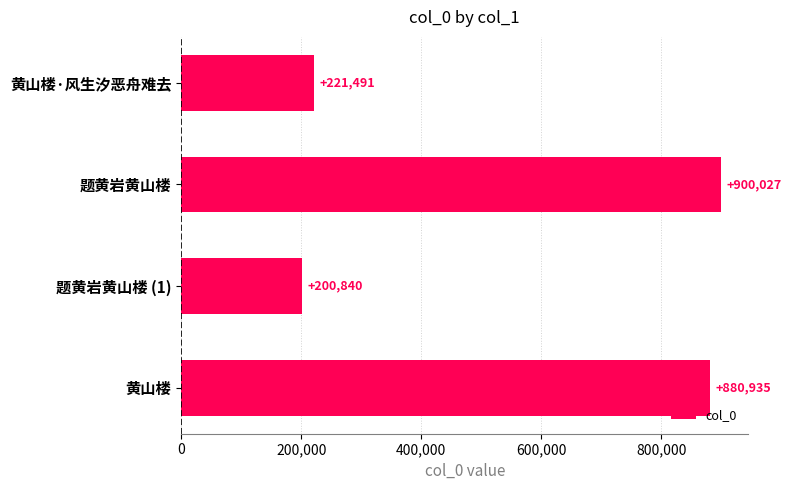

List the labels in order of value, smallest first.

题黄岩黄山楼 (1), 黄山楼·风生汐恶舟难去, 黄山楼, 题黄岩黄山楼